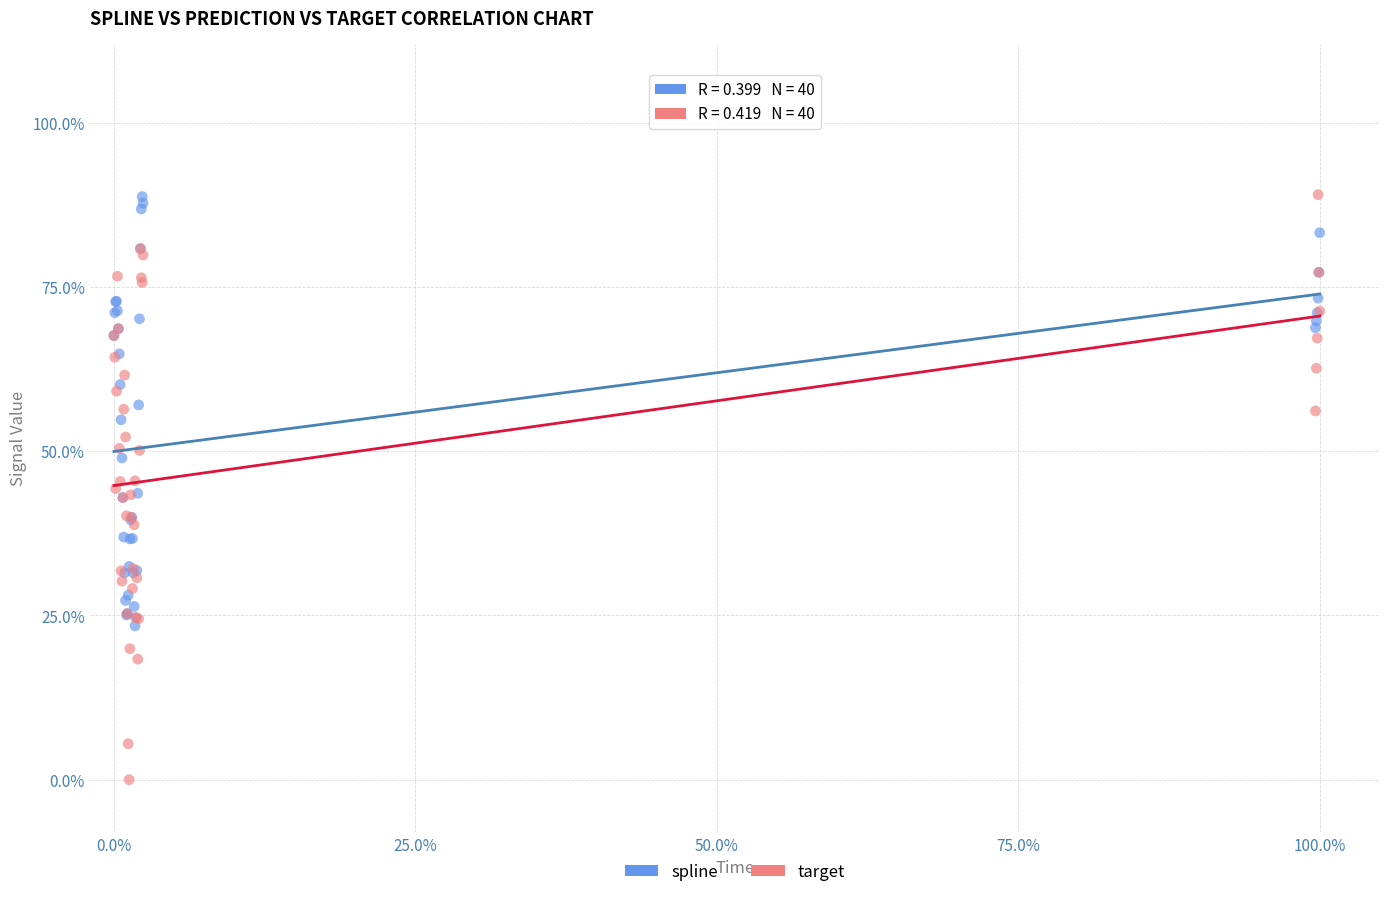

What are all the series names shown in the legend?

spline, target